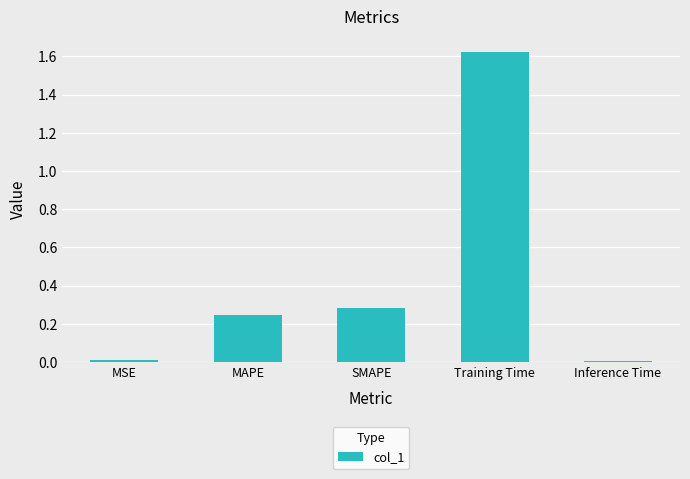

Count the number of categories in the chart.

5